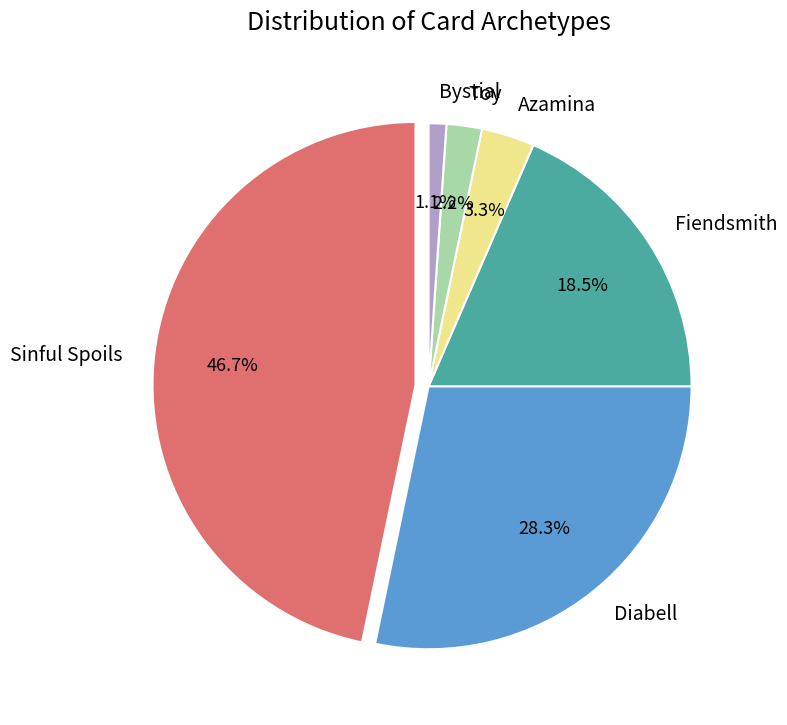

To the nearest percent, what is the average slice percentage?

17%